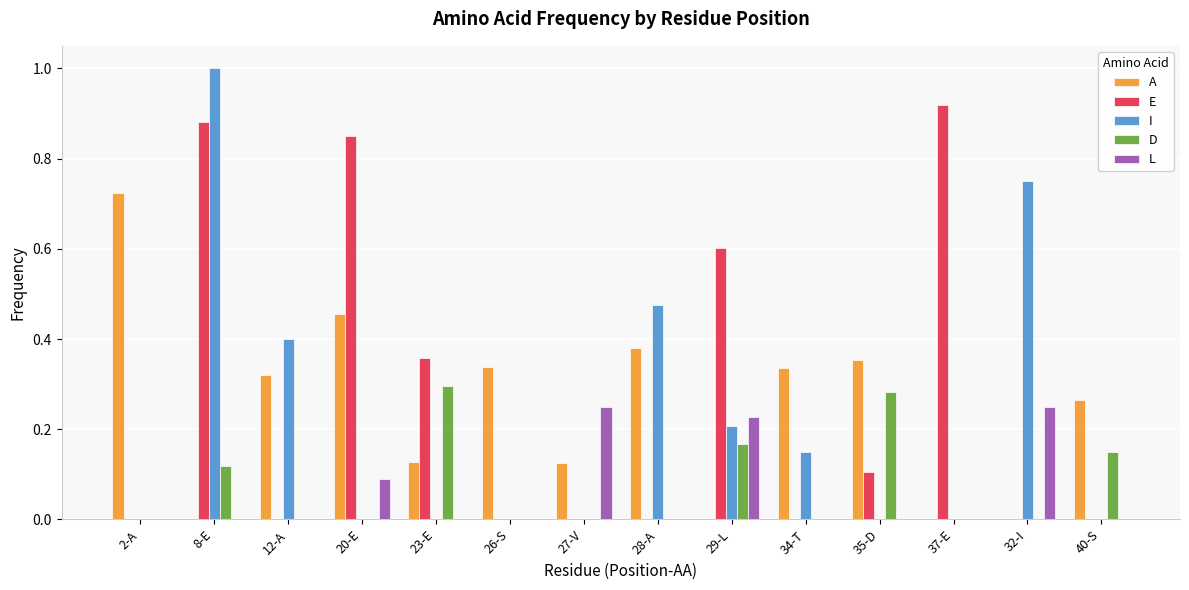

Is it true that L equals 0.0 at 26-S?

True